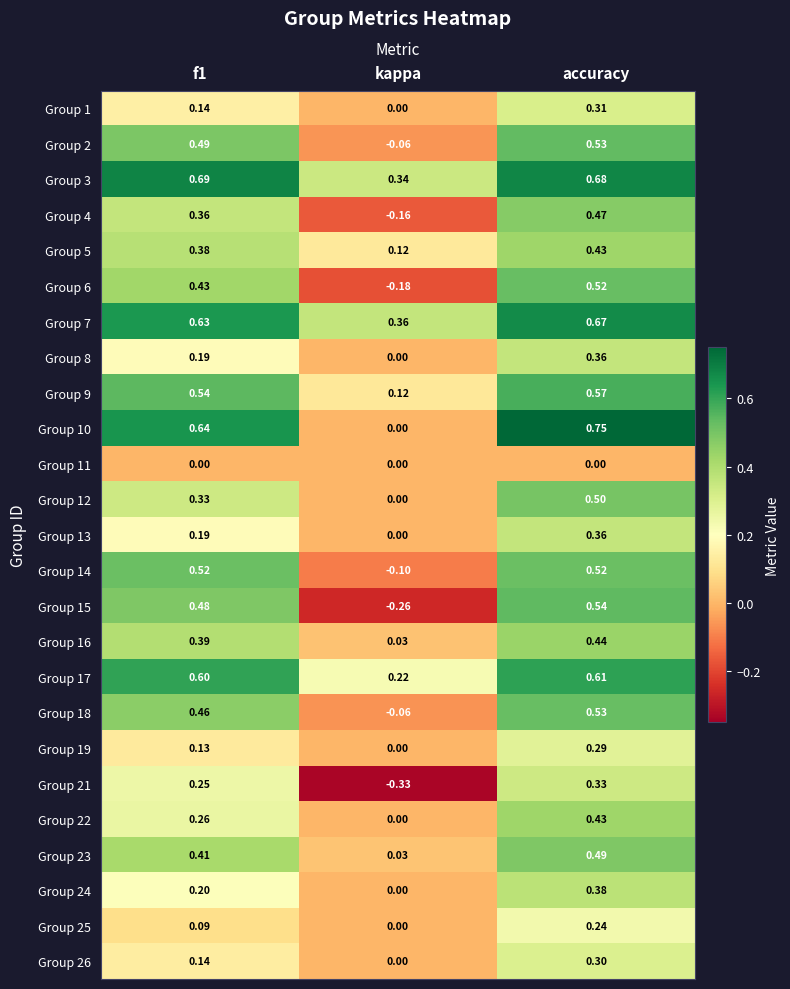

Where is Group 5 nearest to the value 0?

kappa